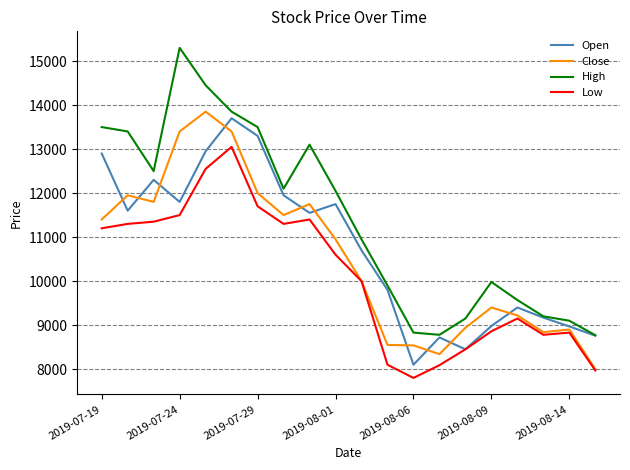

True or false: High and Close cross at least once.

False